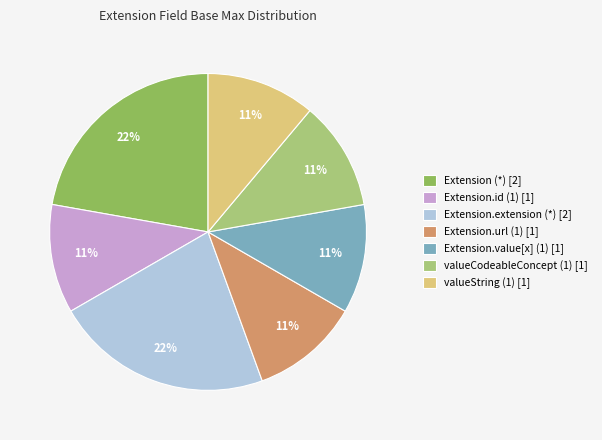

To the nearest percent, what is the average slice percentage?

14%